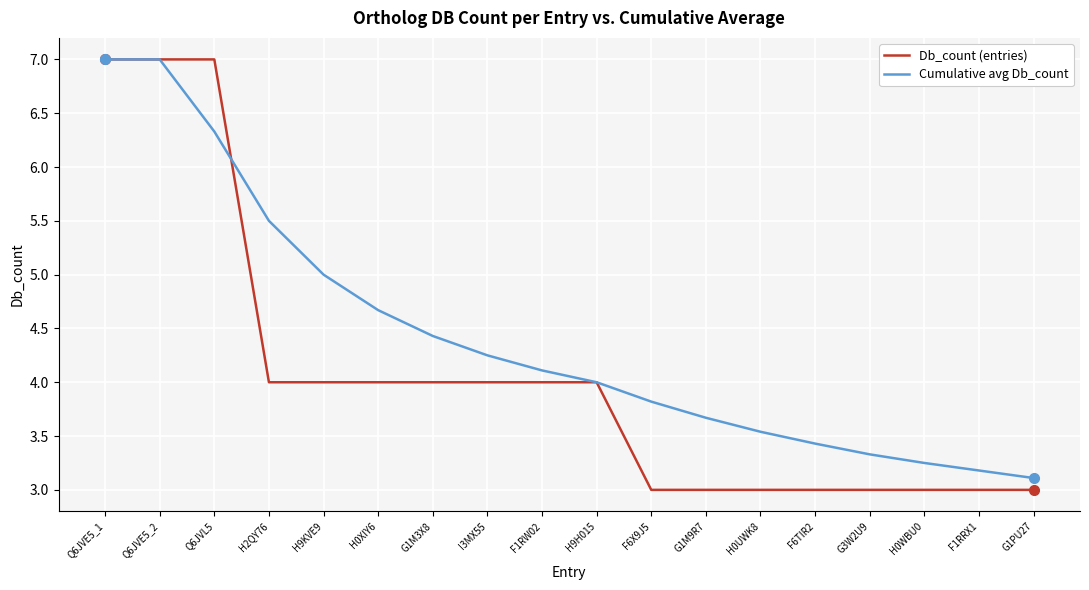

Which series has the largest total across all categories?

Cumulative avg Db_count